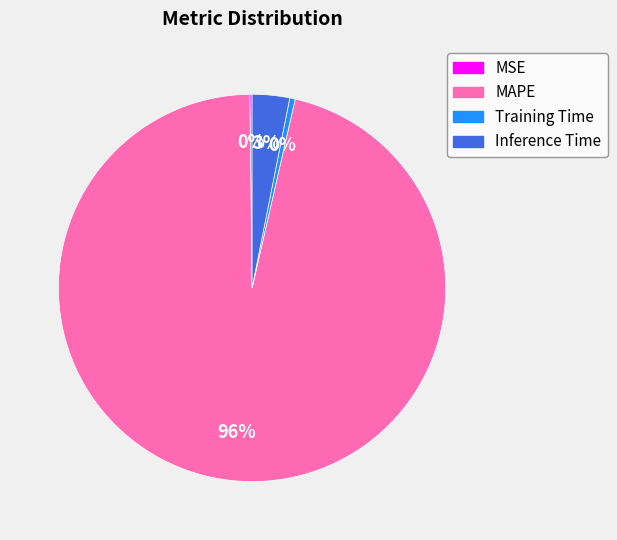

True or false: Training Time accounts for 0% of the total.

True